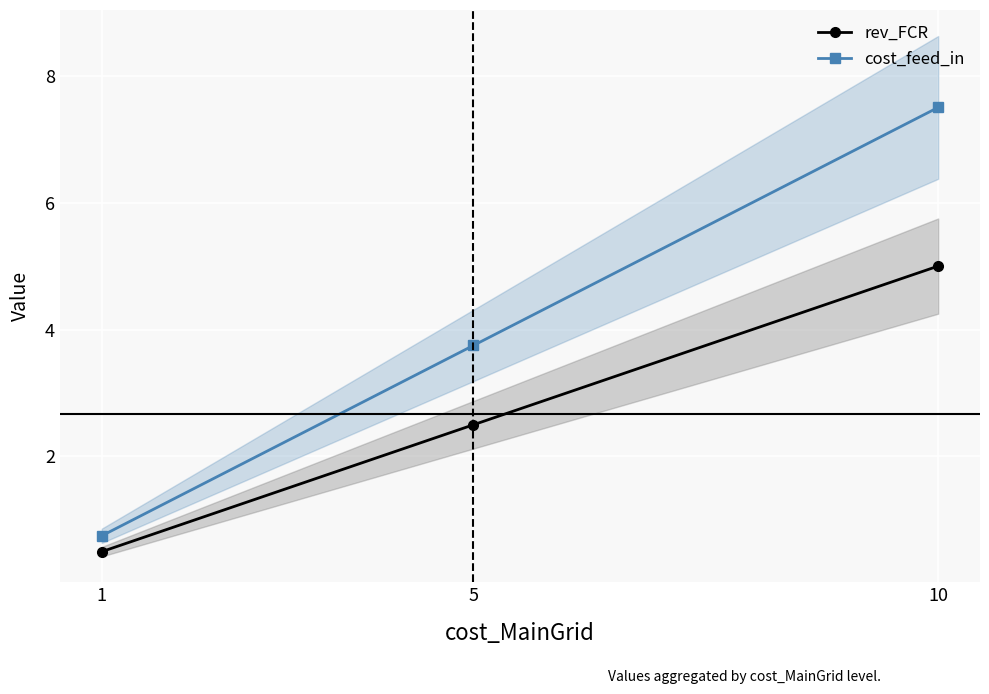

What is the value of the rev_FCR point at the 3rd from the left?

5.0